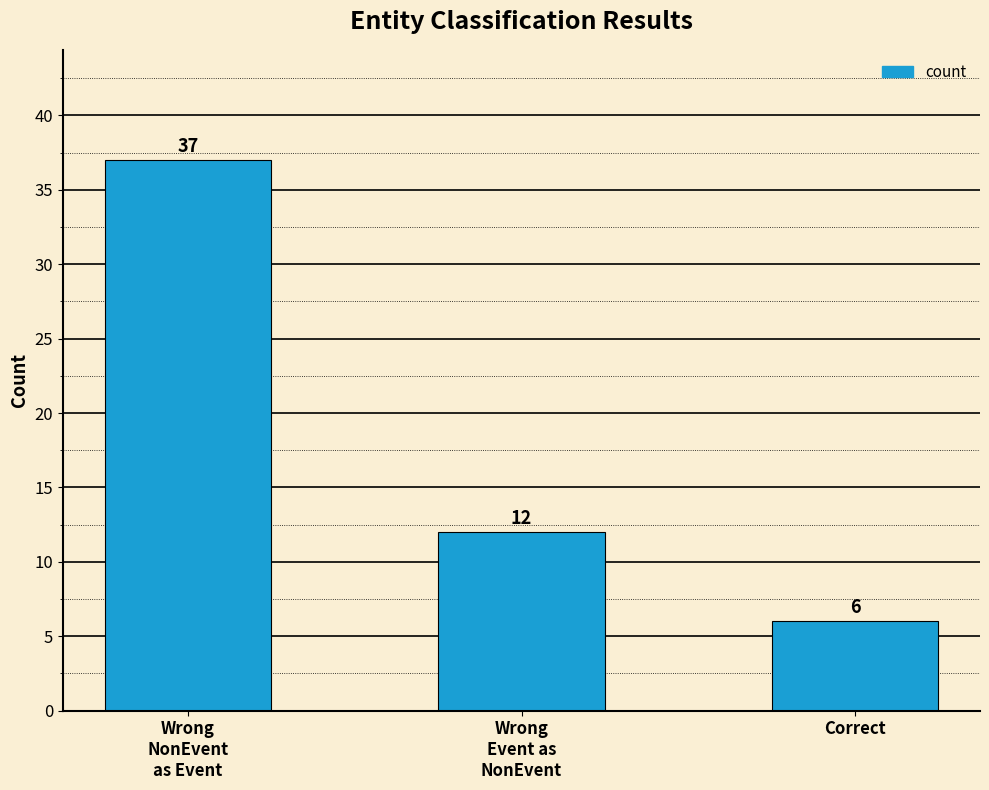

What is the label of the 3rd bar from the left?

Correct